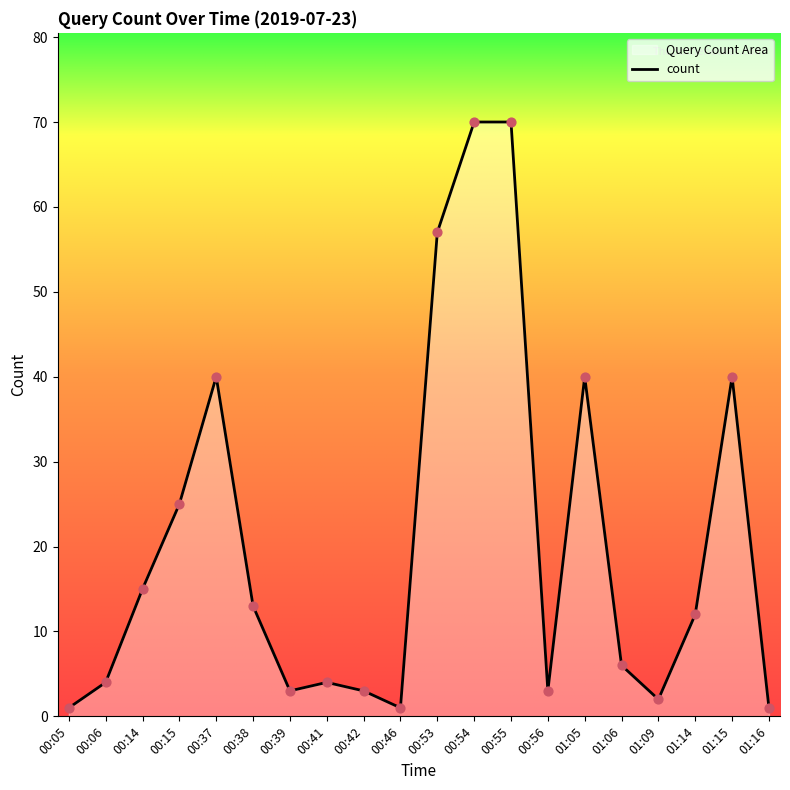

What is the change in value from 00:42 to 00:46?

-2